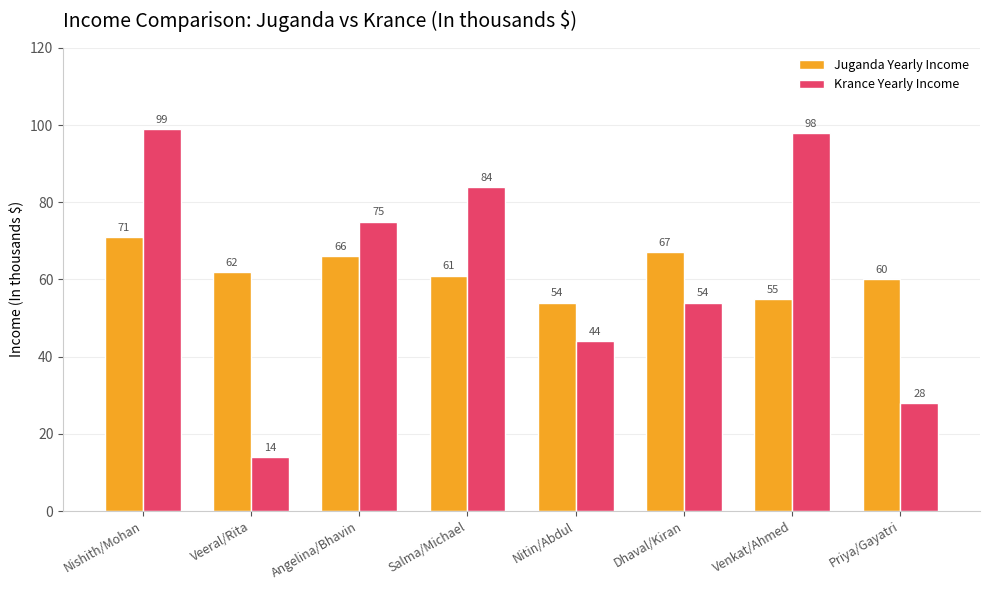

Reading left to right, transcribe all the data shown in this chart.

Juganda Yearly Income: Nishith/Mohan=71	Veeral/Rita=62	Angelina/Bhavin=66	Salma/Michael=61	Nitin/Abdul=54	Dhaval/Kiran=67	Venkat/Ahmed=55	Priya/Gayatri=60
Krance Yearly Income: Nishith/Mohan=99	Veeral/Rita=14	Angelina/Bhavin=75	Salma/Michael=84	Nitin/Abdul=44	Dhaval/Kiran=54	Venkat/Ahmed=98	Priya/Gayatri=28